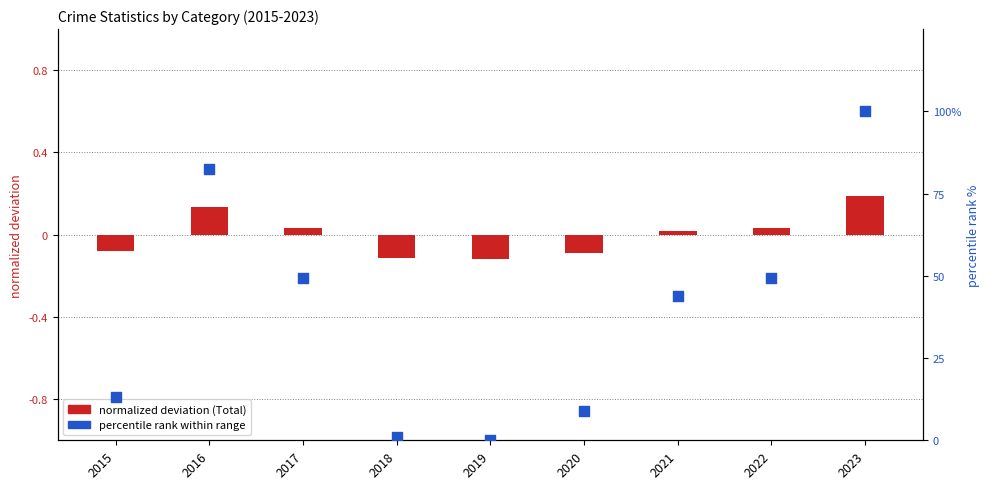

What is the total value across all series at 2023?

100.2